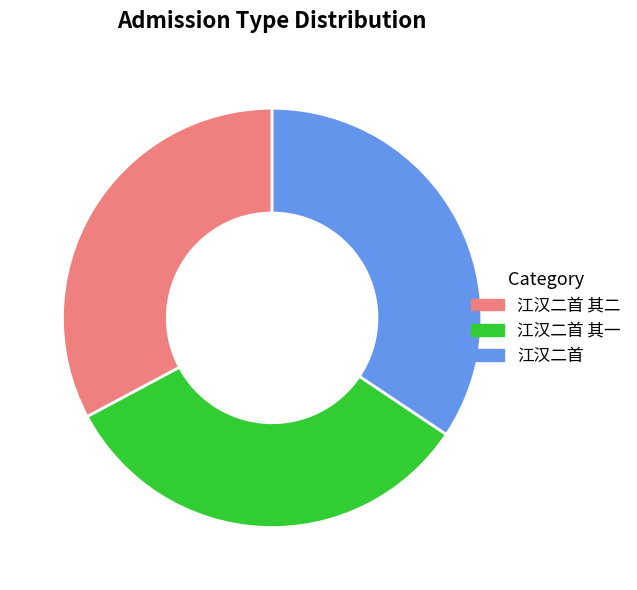

Is there any slice that represents more than half of the pie?

No